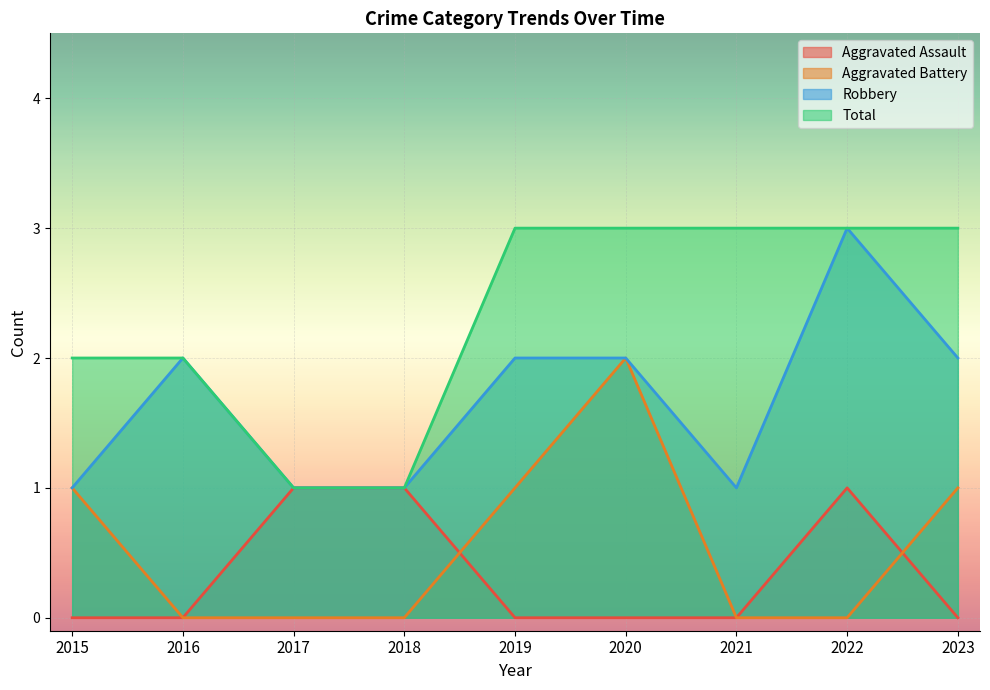

How many data points in Aggravated Assault are above 0?

3